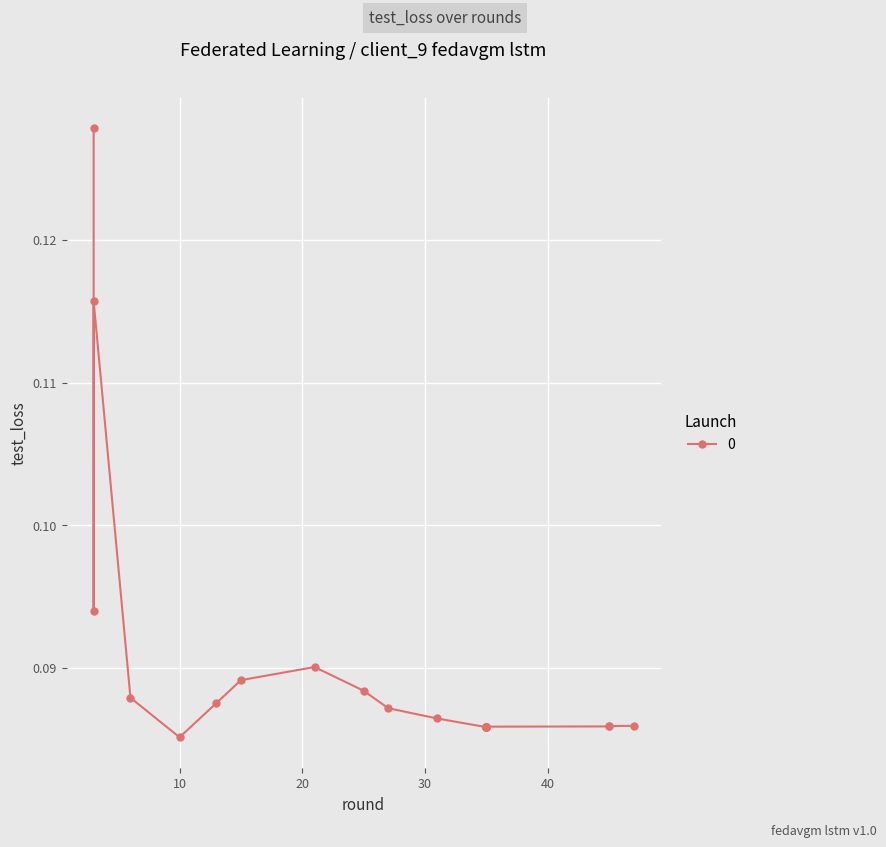

What is the minimum value shown in the chart?

0.1